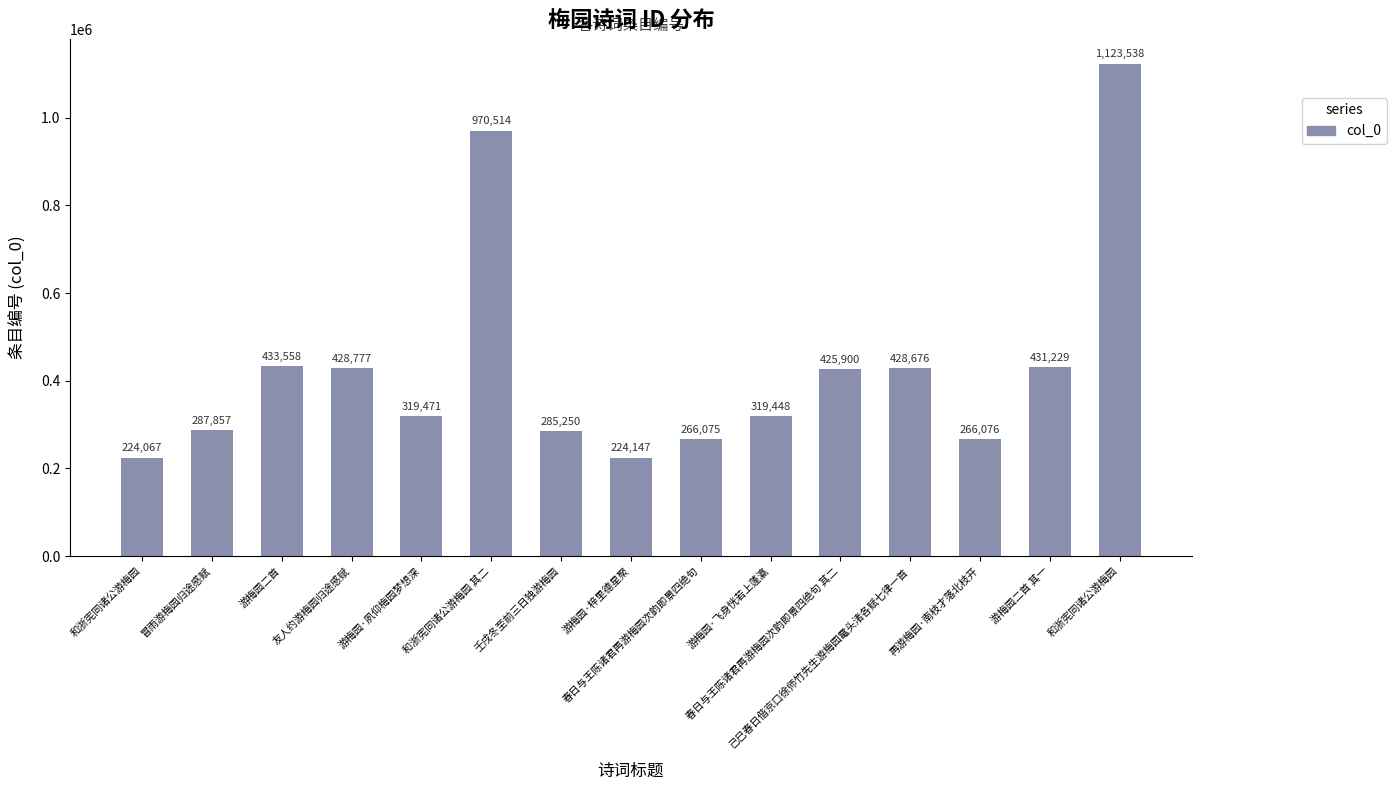

What is the average value?

428972